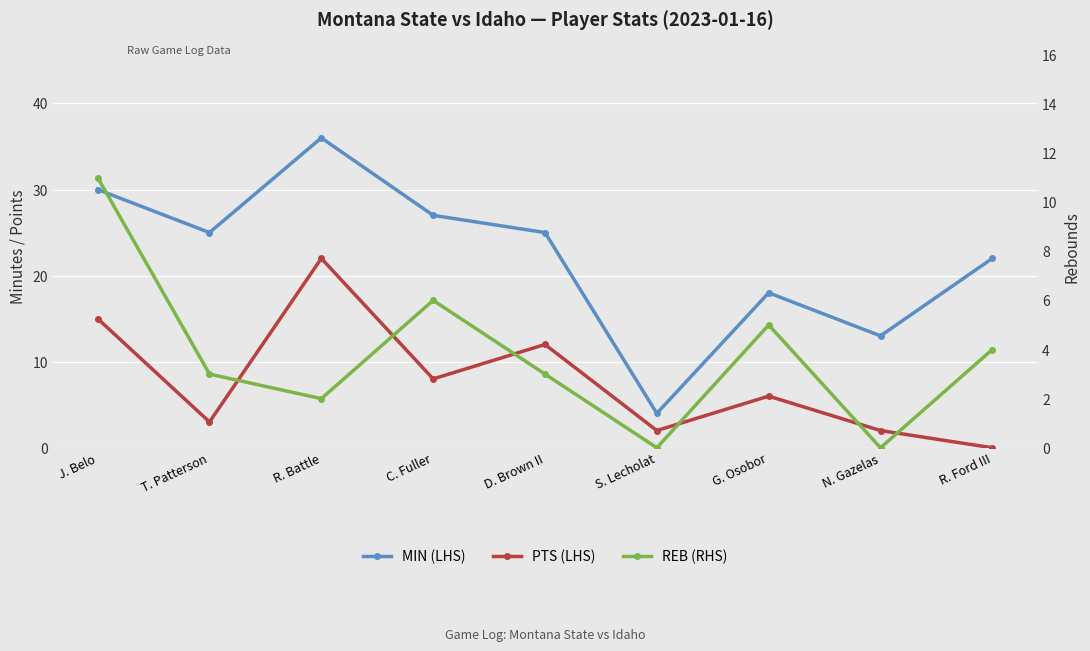

At R. Ford III, list the series in order from largest to smallest.

MIN (LHS), REB (RHS), PTS (LHS)